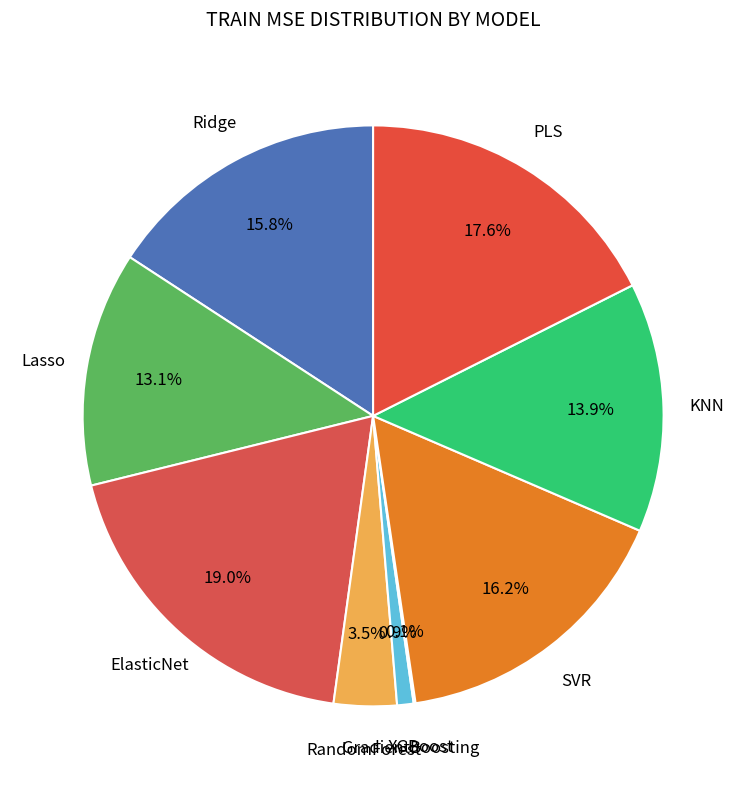

To the nearest percent, what is the difference between the largest and smallest slice percentages?

19%